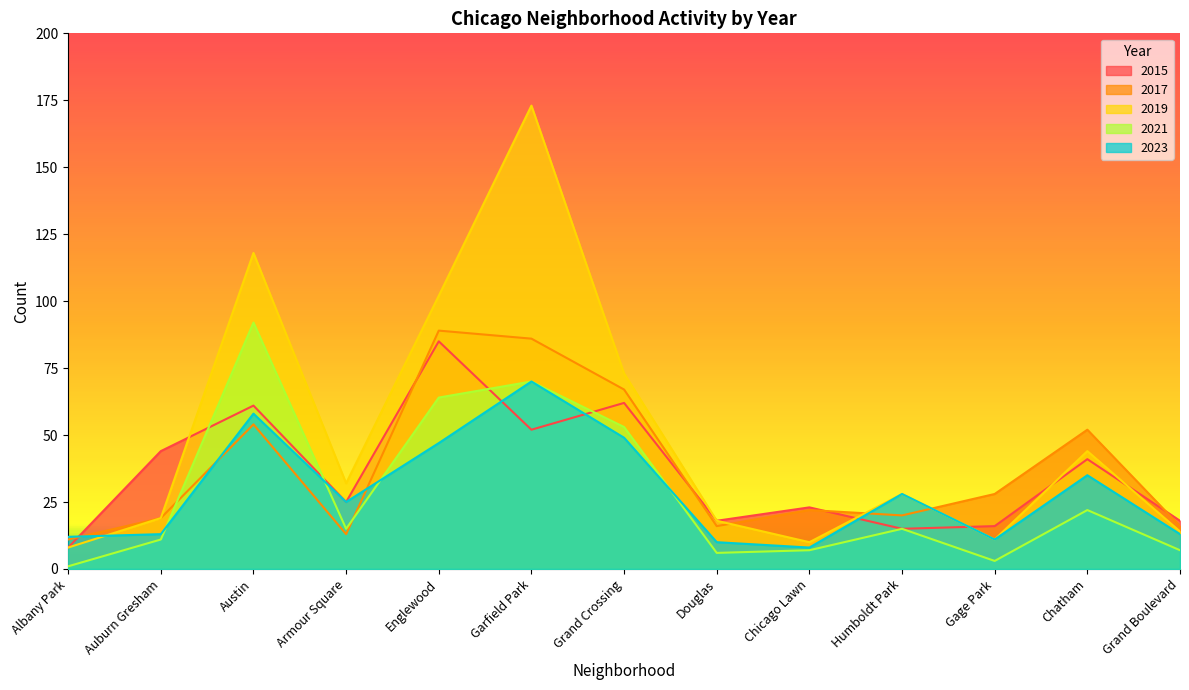

Which series has the widest spread of values?

2019